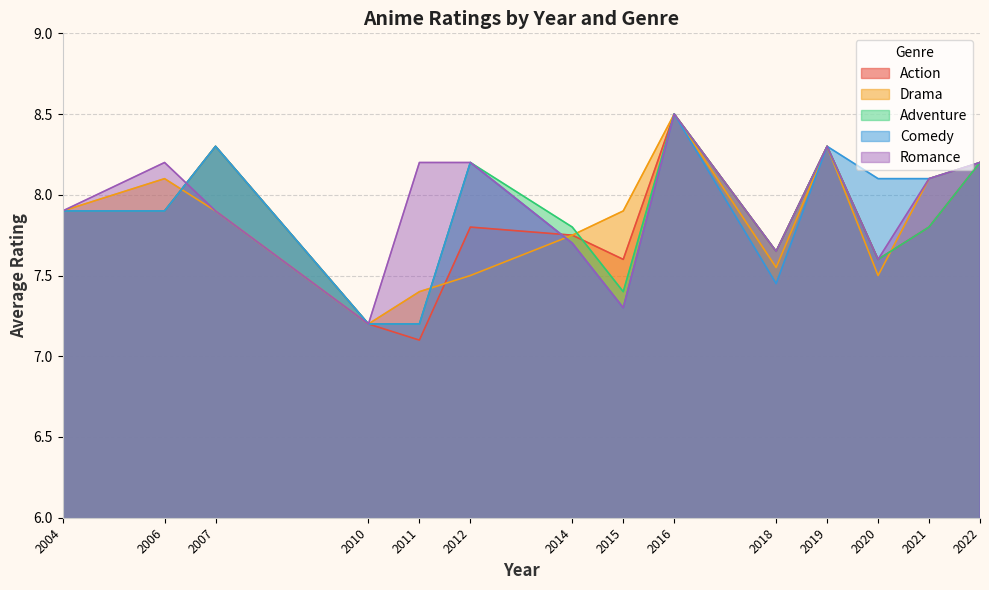

Which series has the largest range (max minus min)?

Action